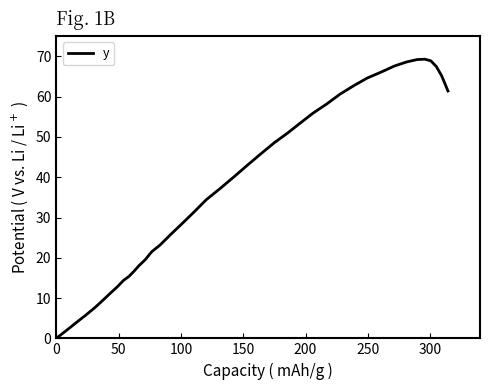

What is the difference between the maximum and minimum values?

69.3